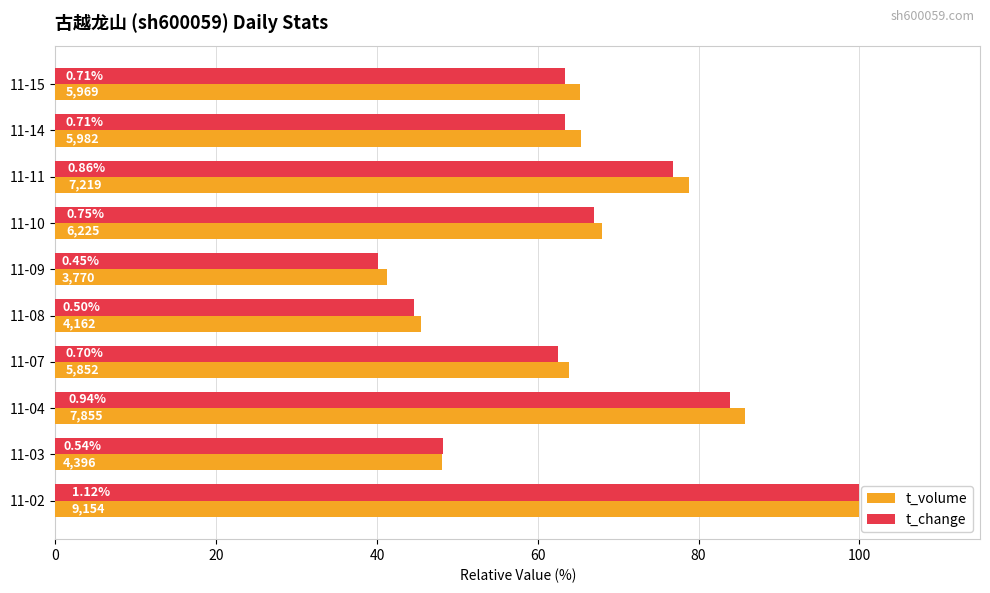

What position from the right is 20?

9